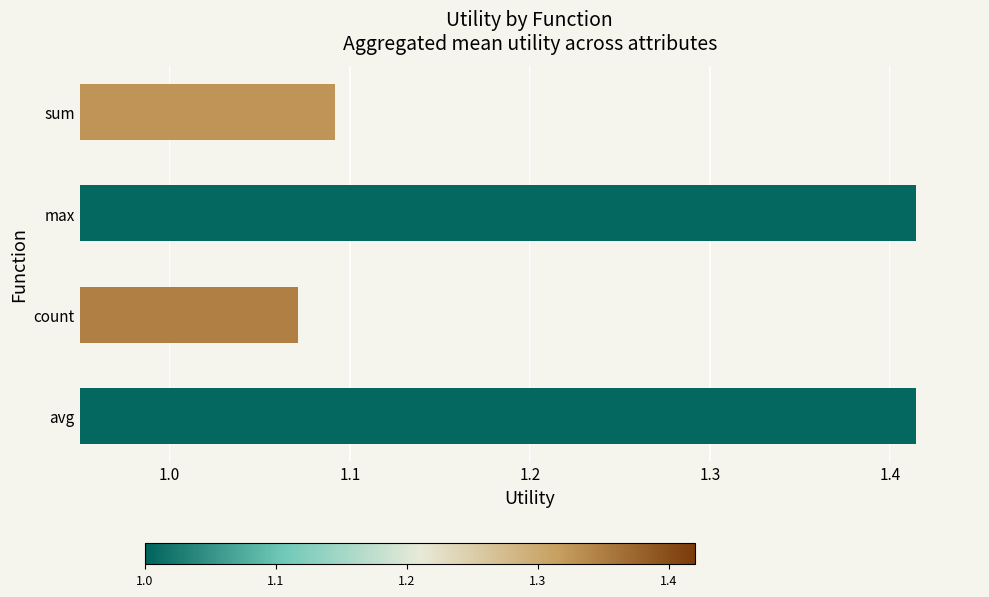

What is the difference between the maximum and minimum values?

0.3